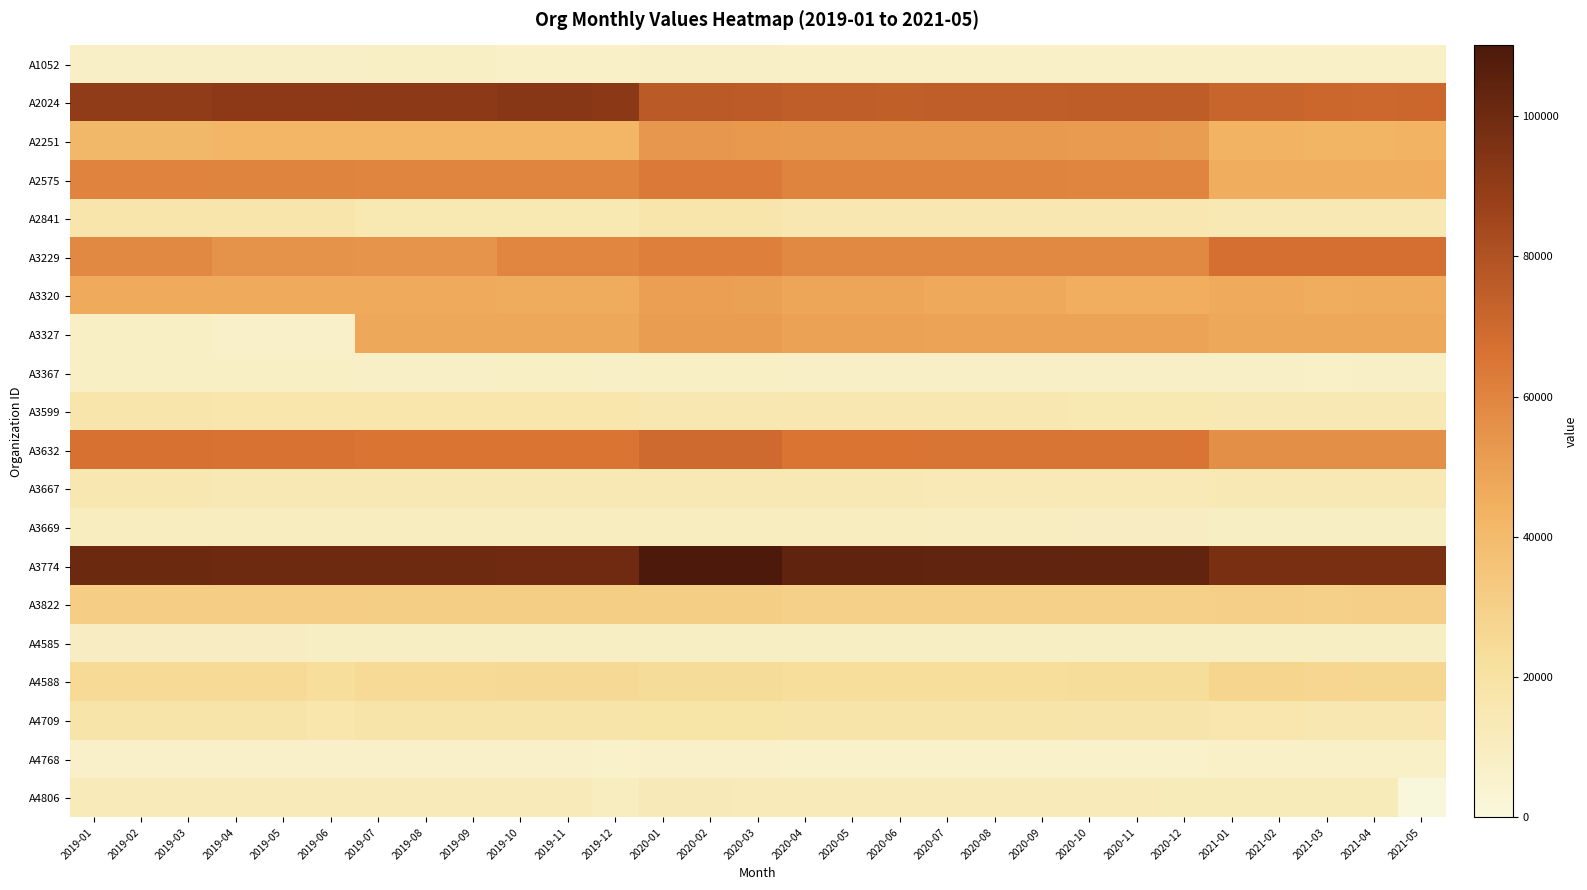

Reading left to right, what are all the values shown in this chart?

A1052: 2019-01=7408	2019-02=7408	2019-03=7408	2019-04=7408	2019-05=7408	2019-06=7408	2019-07=7806	2019-08=7806	2019-09=7806	2019-10=7302	2019-11=7302	2019-12=7302	2020-01=7418	2020-02=7418	2020-03=7418	2020-04=6967	2020-05=6967	2020-06=6967	2020-07=6911	2020-08=6911	2020-09=6911	2020-10=6885	2020-11=6885	2020-12=6885	2021-01=7083	2021-02=7083	2021-03=7084	2021-04=7086	2021-05=7086
A2024: 2019-01=90218	2019-02=90218	2019-03=90111	2019-04=91473	2019-05=91473	2019-06=91338	2019-07=91864	2019-08=91864	2019-09=91764	2019-10=92671	2019-11=92671	2019-12=92464	2020-01=76180	2020-02=76180	2020-03=76112	2020-04=74409	2020-05=74409	2020-06=74356	2020-07=74631	2020-08=74631	2020-09=74579	2020-10=75143	2020-11=75143	2020-12=75032	2021-01=71528	2021-02=71528	2021-03=70713	2021-04=70474	2021-05=70606
A2251: 2019-01=41056	2019-02=41056	2019-03=40975	2019-04=41810	2019-05=41810	2019-06=41755	2019-07=41903	2019-08=41903	2019-09=41867	2019-10=41852	2019-11=41852	2019-12=41760	2020-01=52918	2020-02=52918	2020-03=52860	2020-04=52421	2020-05=52421	2020-06=52361	2020-07=52120	2020-08=52120	2020-09=52067	2020-10=51739	2020-11=51739	2020-12=51546	2021-01=43542	2021-02=43542	2021-03=42658	2021-04=42977	2021-05=43097
A2575: 2019-01=60255	2019-02=60255	2019-03=60255	2019-04=59976	2019-05=59976	2019-06=59976	2019-07=59708	2019-08=59708	2019-09=59708	2019-10=59562	2019-11=59562	2019-12=59562	2020-01=63377	2020-02=63377	2020-03=63377	2020-04=60093	2020-05=60093	2020-06=60093	2020-07=59822	2020-08=59822	2020-09=59822	2020-10=59676	2020-11=59676	2020-12=59676	2021-01=45614	2021-02=45615	2021-03=45619	2021-04=45621	2021-05=45621
A2841: 2019-01=17627	2019-02=17627	2019-03=17572	2019-04=17589	2019-05=17589	2019-06=17548	2019-07=14685	2019-08=14685	2019-09=14685	2019-10=14641	2019-11=14641	2019-12=14641	2020-01=17033	2020-02=17033	2020-03=17033	2020-04=15854	2020-05=15854	2020-06=15854	2020-07=15729	2020-08=15729	2020-09=15729	2020-10=15663	2020-11=15663	2020-12=15663	2021-01=14142	2021-02=14143	2021-03=14144	2021-04=14144	2021-05=14144
A3229: 2019-01=58155	2019-02=58159	2019-03=58159	2019-04=54793	2019-05=54793	2019-06=54793	2019-07=54608	2019-08=54608	2019-09=54608	2019-10=59071	2019-11=59071	2019-12=59073	2020-01=61265	2020-02=61265	2020-03=61265	2020-04=58421	2020-05=58421	2020-06=58421	2020-07=58240	2020-08=58240	2020-09=58240	2020-10=58155	2020-11=58155	2020-12=58155	2021-01=67112	2021-02=67112	2021-03=67112	2021-04=67112	2021-05=67112
A3320: 2019-01=46803	2019-02=46803	2019-03=46731	2019-04=46845	2019-05=46845	2019-06=46782	2019-07=46746	2019-08=46746	2019-09=46713	2019-10=46266	2019-11=46266	2019-12=46161	2020-01=50334	2020-02=50334	2020-03=50274	2020-04=48558	2020-05=48558	2020-06=48528	2020-07=47034	2020-08=47034	2020-09=47007	2020-10=45417	2020-11=45417	2020-12=45345	2021-01=46488	2021-02=46488	2021-03=45933	2021-04=46245	2021-05=46338
A3327: 2019-01=8018	2019-02=8018	2019-03=8003	2019-04=6718	2019-05=6718	2019-06=6694	2019-07=47572	2019-08=47572	2019-09=47572	2019-10=47435	2019-11=47435	2019-12=47435	2020-01=51380	2020-02=51380	2020-03=51380	2020-04=49666	2020-05=49666	2020-06=49665	2020-07=49441	2020-08=49441	2020-09=49441	2020-10=49290	2020-11=49290	2020-12=49290	2021-01=47314	2021-02=47320	2021-03=47325	2021-04=47334	2021-05=47334
A3367: 2019-01=8089	2019-02=8089	2019-03=8077	2019-04=7973	2019-05=7973	2019-06=7965	2019-07=7708	2019-08=7708	2019-09=7701	2019-10=7743	2019-11=7743	2019-12=7731	2020-01=7897	2020-02=7897	2020-03=7887	2020-04=7719	2020-05=7719	2020-06=7716	2020-07=7572	2020-08=7572	2020-09=7563	2020-10=7388	2020-11=7388	2020-12=7369	2021-01=7453	2021-02=7453	2021-03=7296	2021-04=7390	2021-05=7418
A3599: 2019-01=16943	2019-02=16943	2019-03=16919	2019-04=16754	2019-05=16754	2019-06=16731	2019-07=16542	2019-08=16542	2019-09=16510	2019-10=16469	2019-11=16469	2019-12=16416	2020-01=15796	2020-02=15796	2020-03=15785	2020-04=15510	2020-05=15510	2020-06=15489	2020-07=15142	2020-08=15142	2020-09=15126	2020-10=14928	2020-11=14928	2020-12=14901	2021-01=14050	2021-02=14050	2021-03=13887	2021-04=13961	2021-05=13984
A3632: 2019-01=66573	2019-02=66573	2019-03=66573	2019-04=66156	2019-05=66156	2019-06=66156	2019-07=65760	2019-08=65760	2019-09=65760	2019-10=65568	2019-11=65568	2019-12=65568	2020-01=69438	2020-02=69438	2020-03=69438	2020-04=65601	2020-05=65601	2020-06=65601	2020-07=65226	2020-08=65226	2020-09=65226	2020-10=65016	2020-11=65016	2020-12=65016	2021-01=56013	2021-02=56013	2021-03=56019	2021-04=56025	2021-05=56025
A3667: 2019-01=15672	2019-02=15672	2019-03=15622	2019-04=14564	2019-05=14564	2019-06=14532	2019-07=14564	2019-08=14564	2019-09=14522	2019-10=14450	2019-11=14450	2019-12=14408	2020-01=14324	2020-02=14324	2020-03=14294	2020-04=13974	2020-05=13974	2020-06=13952	2020-07=13678	2020-08=13678	2020-09=13640	2020-10=13222	2020-11=13222	2020-12=13200	2021-01=14550	2021-02=14550	2021-03=14294	2021-04=14240	2021-05=14288
A3669: 2019-01=10320	2019-02=10320	2019-03=10308	2019-04=10226	2019-05=10226	2019-06=10214	2019-07=10254	2019-08=10254	2019-09=10248	2019-10=10152	2019-11=10152	2019-12=10127	2020-01=10318	2020-02=10318	2020-03=10311	2020-04=10100	2020-05=10100	2020-06=10092	2020-07=9786	2020-08=9786	2020-09=9782	2020-10=9372	2020-11=9372	2020-12=9355	2021-01=8774	2021-02=8774	2021-03=8664	2021-04=8734	2021-05=8743
A3774: 2019-01=100860	2019-02=100860	2019-03=100860	2019-04=100510	2019-05=100510	2019-06=100510	2019-07=100222	2019-08=100222	2019-09=100222	2019-10=99984	2019-11=99984	2019-12=99984	2020-01=110102	2020-02=110102	2020-03=110102	2020-04=104344	2020-05=104344	2020-06=104344	2020-07=103986	2020-08=103986	2020-09=103986	2020-10=103710	2020-11=103710	2020-12=103710	2021-01=97424	2021-02=97432	2021-03=97446	2021-04=97458	2021-05=97458
A3822: 2019-01=31321	2019-02=31321	2019-03=31271	2019-04=31241	2019-05=31241	2019-06=31201	2019-07=30695	2019-08=30695	2019-09=30660	2019-10=30806	2019-11=30806	2019-12=30744	2020-01=30792	2020-02=30792	2020-03=30761	2020-04=30056	2020-05=30056	2020-06=30004	2020-07=29792	2020-08=29792	2020-09=29742	2020-10=29808	2020-11=29808	2020-12=29740	2021-01=30486	2021-02=30486	2021-03=30049	2021-04=30149	2021-05=30225
A4585: 2019-01=9052	2019-02=9052	2019-03=9052	2019-04=9052	2019-05=9052	2019-06=8312	2019-07=8934	2019-08=8934	2019-09=8930	2019-10=8979	2019-11=8979	2019-12=8964	2020-01=8764	2020-02=8764	2020-03=8751	2020-04=8705	2020-05=8705	2020-06=8704	2020-07=8698	2020-08=8698	2020-09=8695	2020-10=8585	2020-11=8585	2020-12=8573	2021-01=8492	2021-02=8492	2021-03=8399	2021-04=8438	2021-05=8456
A4588: 2019-01=25181	2019-02=25181	2019-03=25181	2019-04=25181	2019-05=25181	2019-06=22872	2019-07=25360	2019-08=25360	2019-09=25341	2019-10=25738	2019-11=25738	2019-12=25684	2020-01=23723	2020-02=23723	2020-03=23703	2020-04=23187	2020-05=23187	2020-06=23168	2020-07=23193	2020-08=23193	2020-09=23184	2020-10=23347	2020-11=23347	2020-12=23299	2021-01=27392	2021-02=27392	2021-03=27017	2021-04=26339	2021-05=26413
A4709: 2019-01=18285	2019-02=18285	2019-03=18285	2019-04=18285	2019-05=18285	2019-06=16446	2019-07=18241	2019-08=18241	2019-09=18216	2019-10=18431	2019-11=18431	2019-12=18370	2020-01=18630	2020-02=18630	2020-03=18597	2020-04=18454	2020-05=18454	2020-06=18432	2020-07=18186	2020-08=18186	2020-09=18172	2020-10=17772	2020-11=17772	2020-12=17709	2021-01=16176	2021-02=16176	2021-03=15818	2021-04=15800	2021-05=15857
A4768: 2019-01=6554	2019-02=6554	2019-03=6554	2019-04=6554	2019-05=6554	2019-06=6554	2019-07=6554	2019-08=6554	2019-09=6554	2019-10=6554	2019-11=6554	2019-12=6217	2020-01=6554	2020-02=6554	2020-03=6554	2020-04=6199	2020-05=6199	2020-06=6199	2020-07=6183	2020-08=6183	2020-09=6183	2020-10=6166	2020-11=6166	2020-12=6166	2021-01=7269	2021-02=7269	2021-03=7269	2021-04=7269	2021-05=7269
A4806: 2019-01=12350	2019-02=12350	2019-03=12350	2019-04=12350	2019-05=12350	2019-06=12350	2019-07=12350	2019-08=12350	2019-09=12350	2019-10=12350	2019-11=12350	2019-12=10219	2020-01=12516	2020-02=12516	2020-03=12463	2020-04=12420	2020-05=12420	2020-06=12360	2020-07=12373	2020-08=12373	2020-09=12324	2020-10=12225	2020-11=12225	2020-12=12009	2021-01=11968	2021-02=12004	2021-03=12011	2021-04=12019	2021-05=0